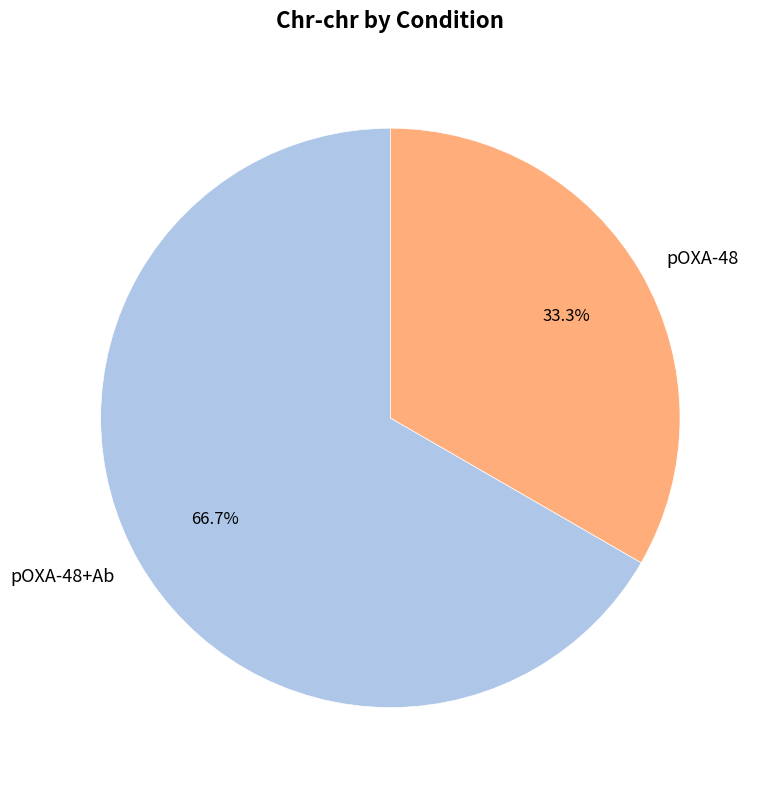

Does pOXA-48+Ab account for over 50% of the chart?

Yes